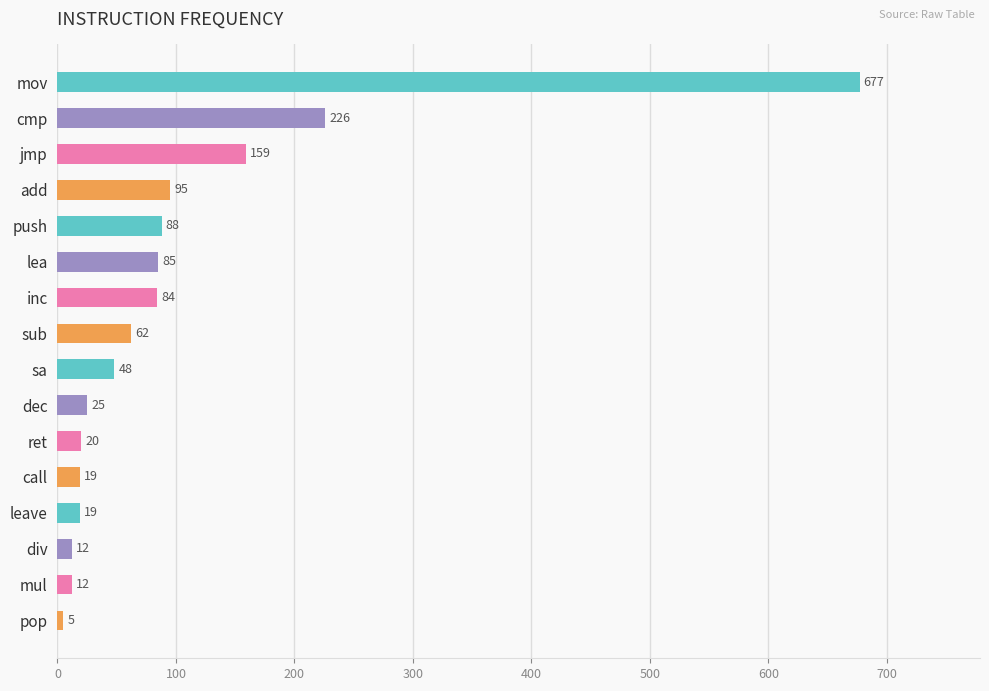

Which has a higher value, div or pop?

div